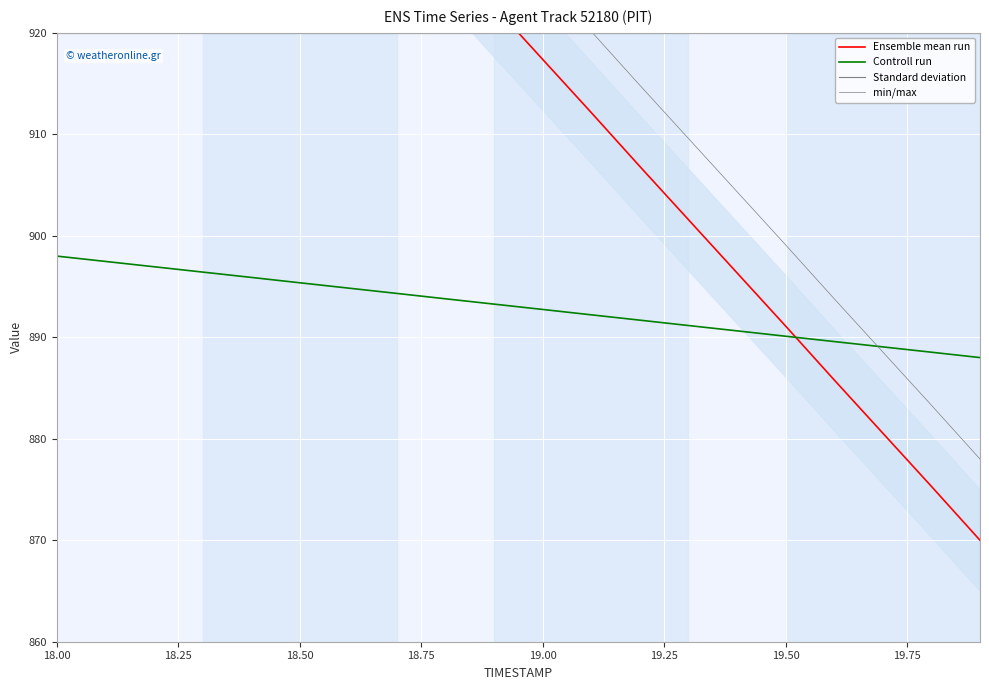

How many times do Controll run and Ensemble mean run cross each other?

1